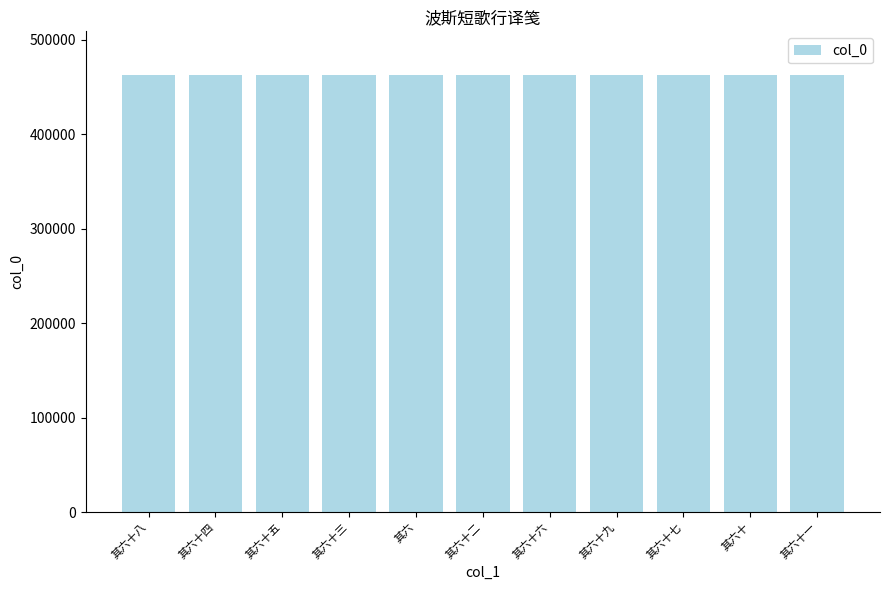

What is the label of the 8th bar from the left?

其六十九